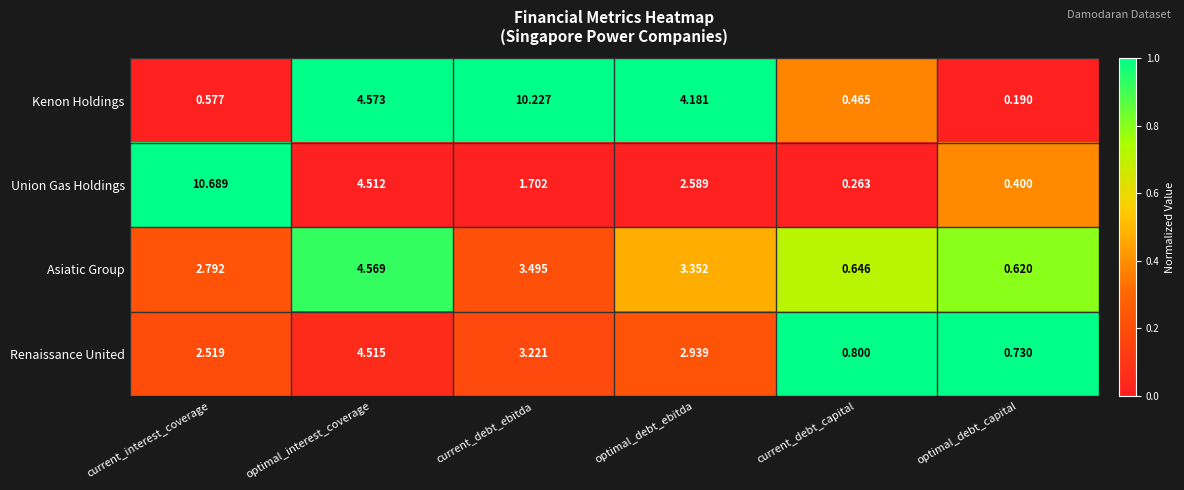

Which category has the highest value in the Asiatic Group series?

optimal_interest_coverage